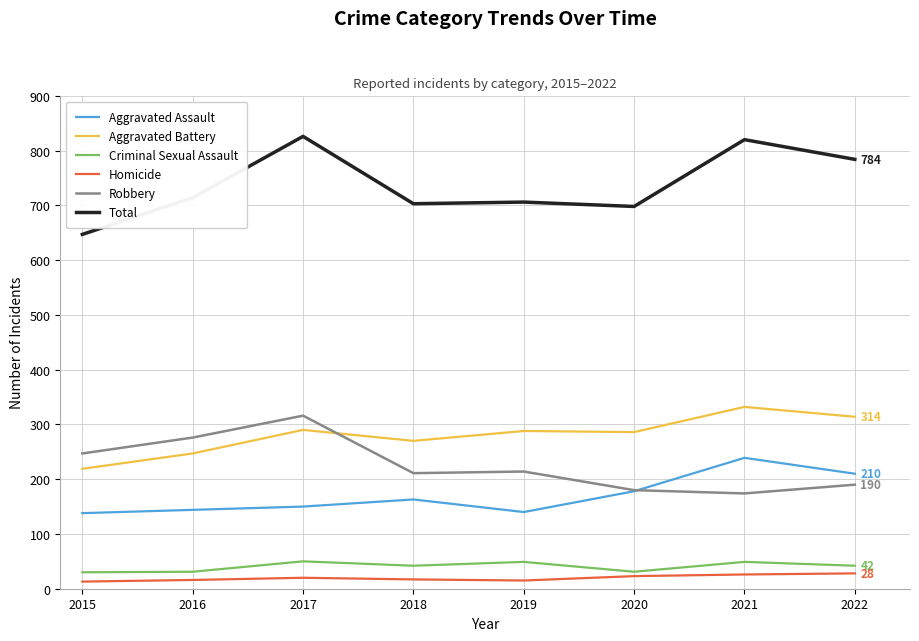

Does the chart have visible grid lines?

Yes